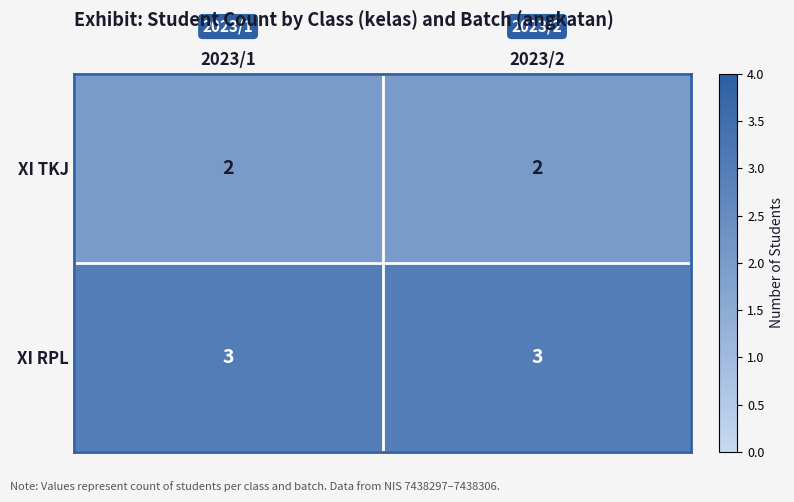

What is the difference between the highest and lowest values at 2023/2?

1